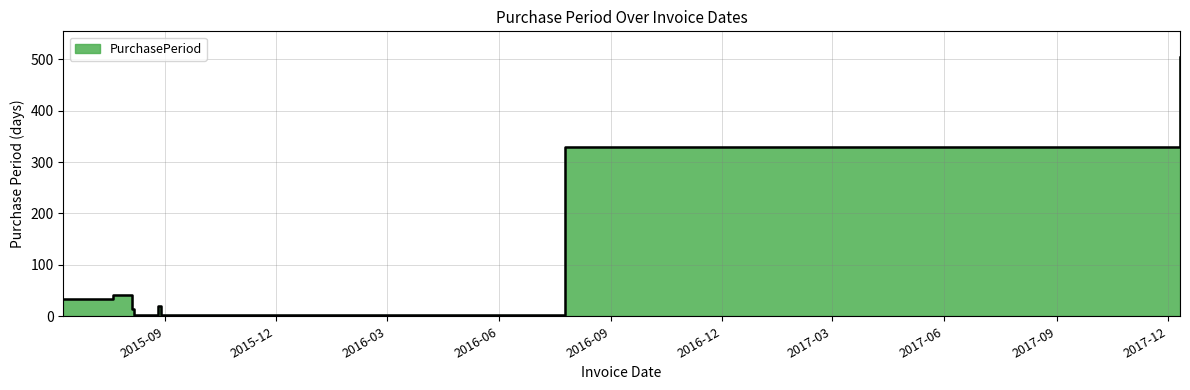

Rank the categories by value from highest to lowest.

2017-12-11, 2016-07-25, 2015-07-21, 2015-06-10, 2015-08-27, 2015-08-05, 2015-08-07, 2015-08-29, 2015-08-31